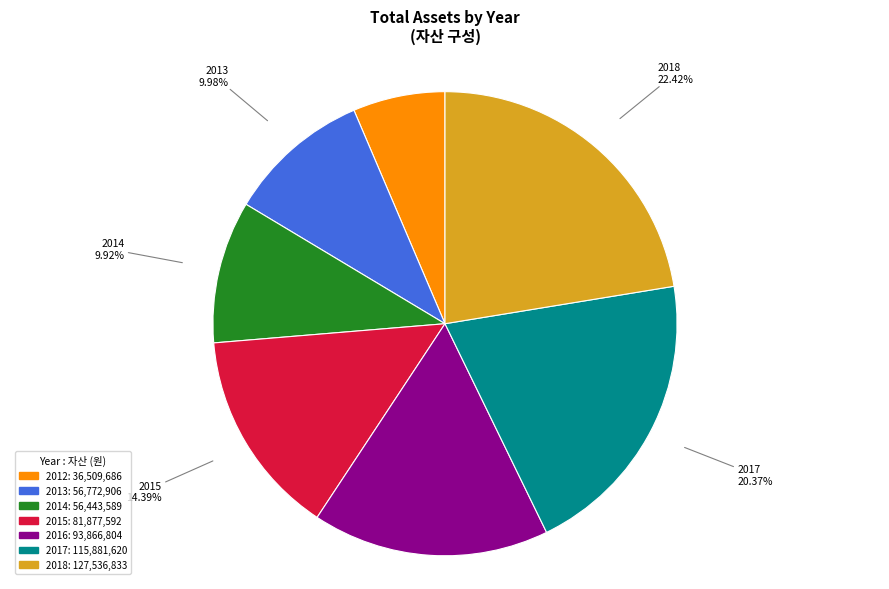

To the nearest percent, what is the combined percentage of 2014 and 2013?

20%